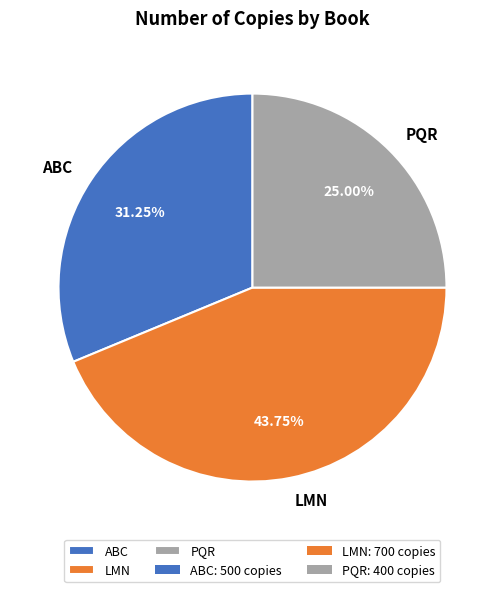

Which has a higher value, PQR or LMN?

LMN